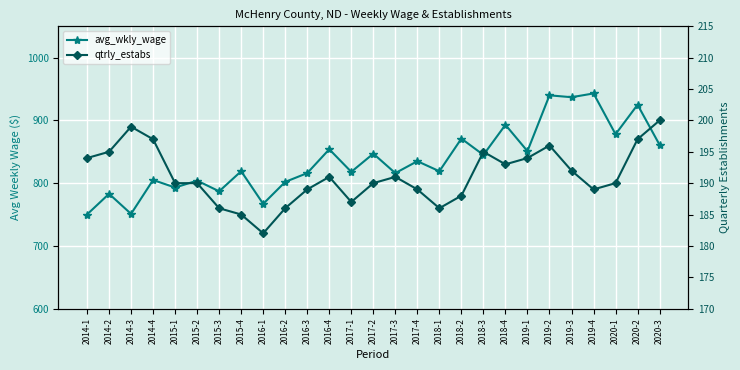

What are all the series names shown in the legend?

avg_wkly_wage, qtrly_estabs